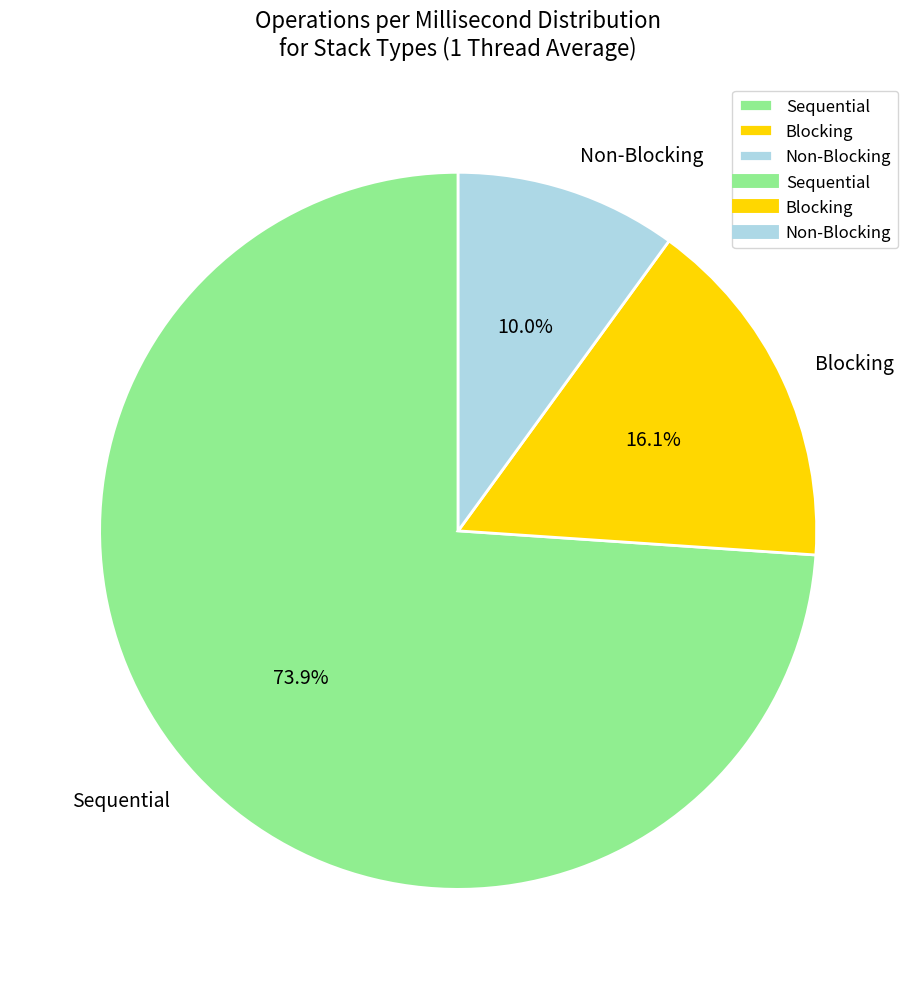

Which category has the biggest portion of the pie?

Sequential